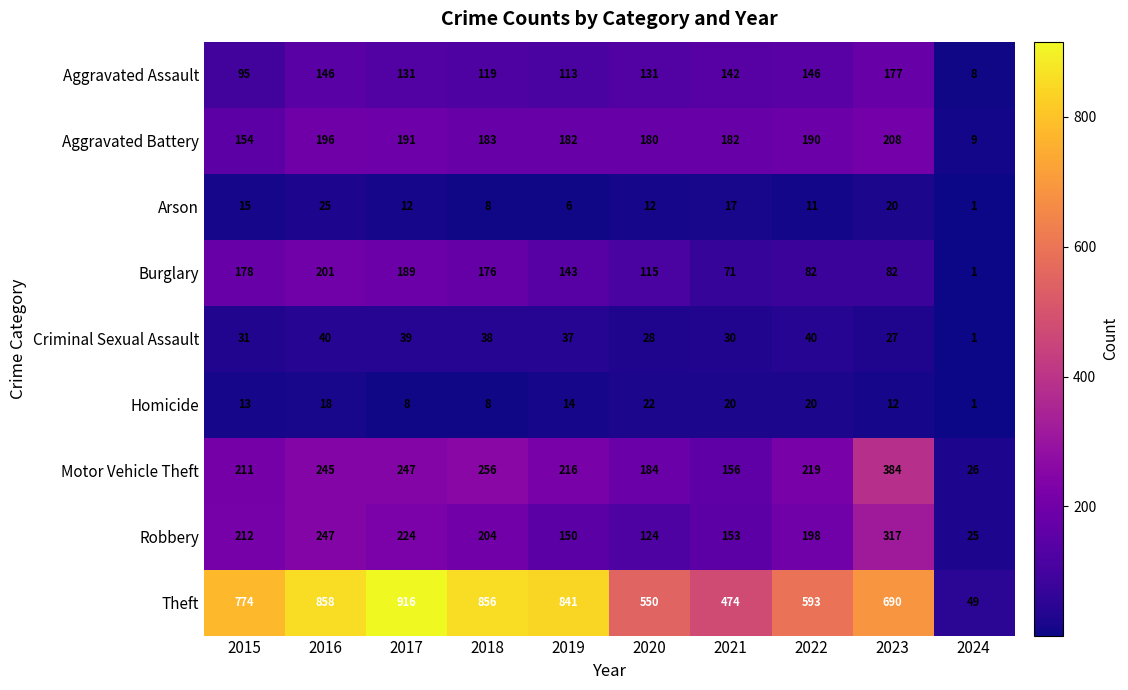

What is the sum of the Arson values at 2016 and 2022?

36